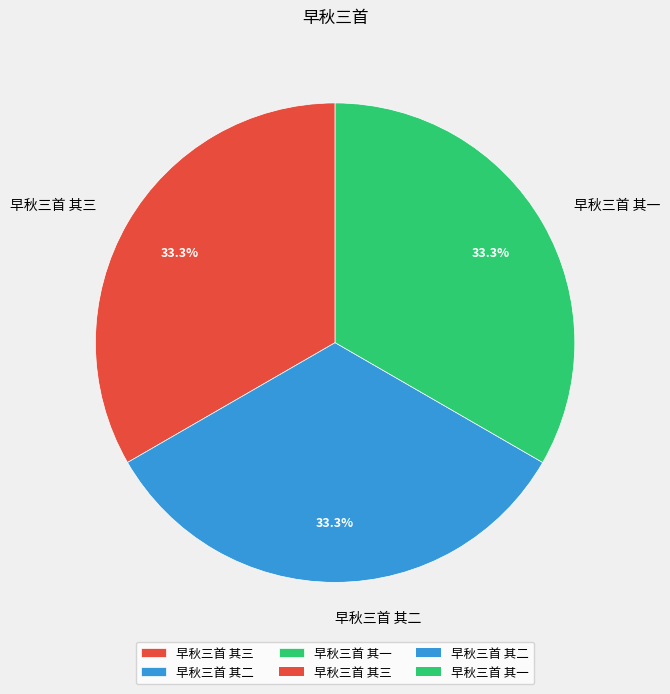

Is 早秋三首 其三 the majority of the pie?

No